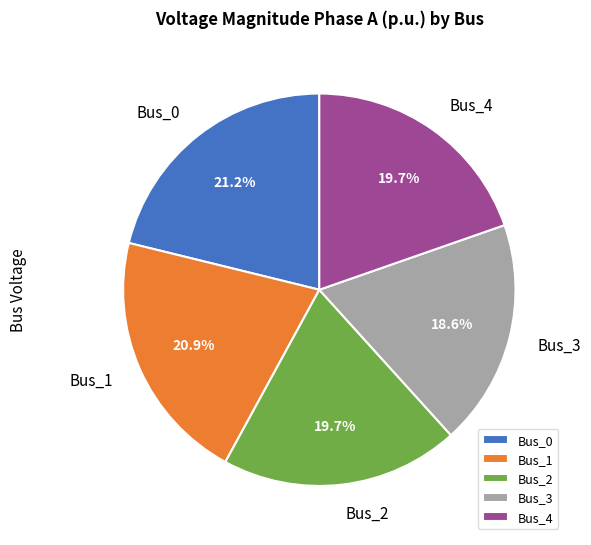

What percentage is the Bus_3 slice, to the nearest percent?

19%